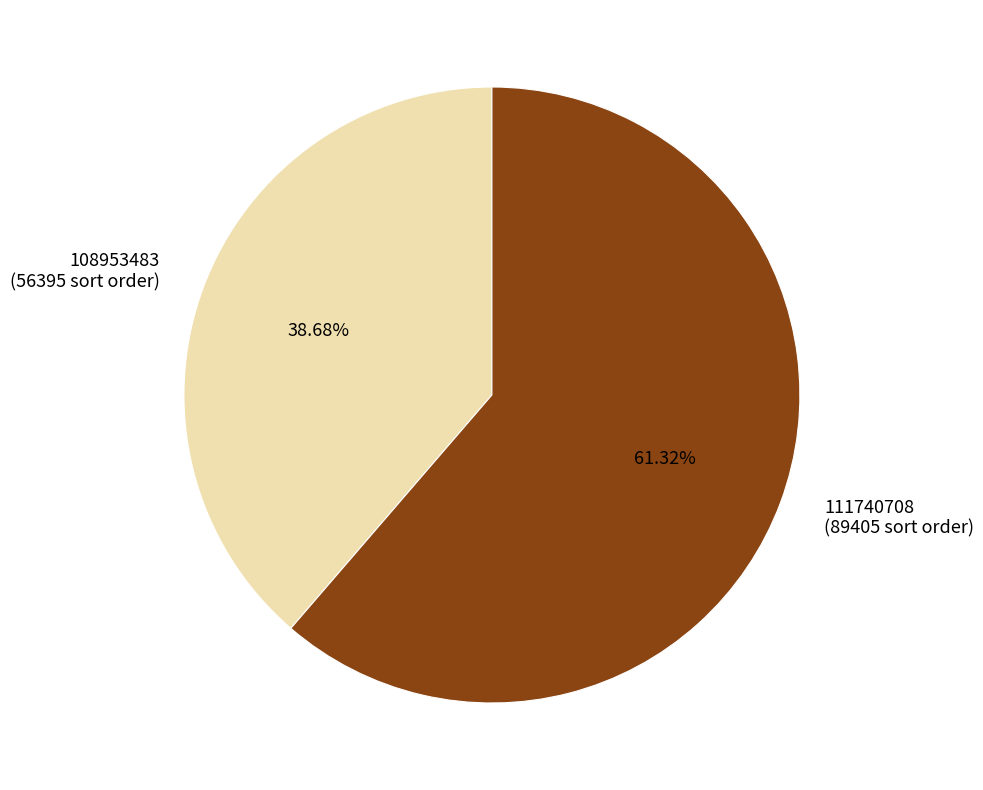

What is the majority slice?

111740708